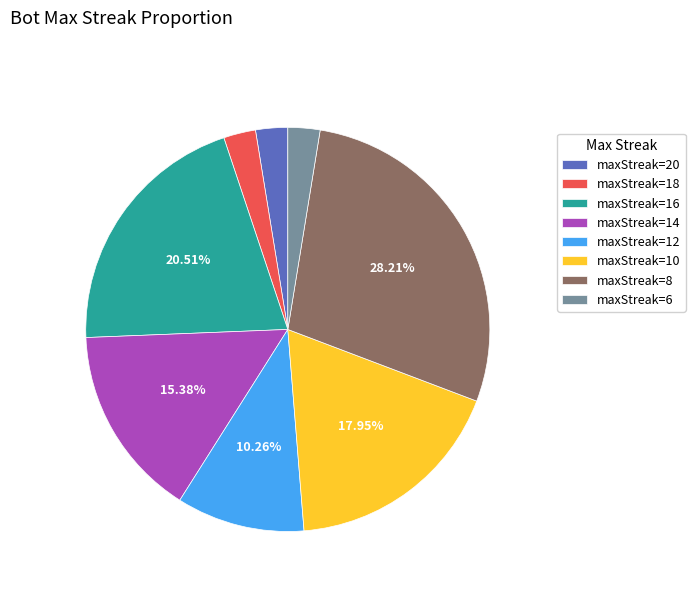

Is there a majority slice in this chart?

No